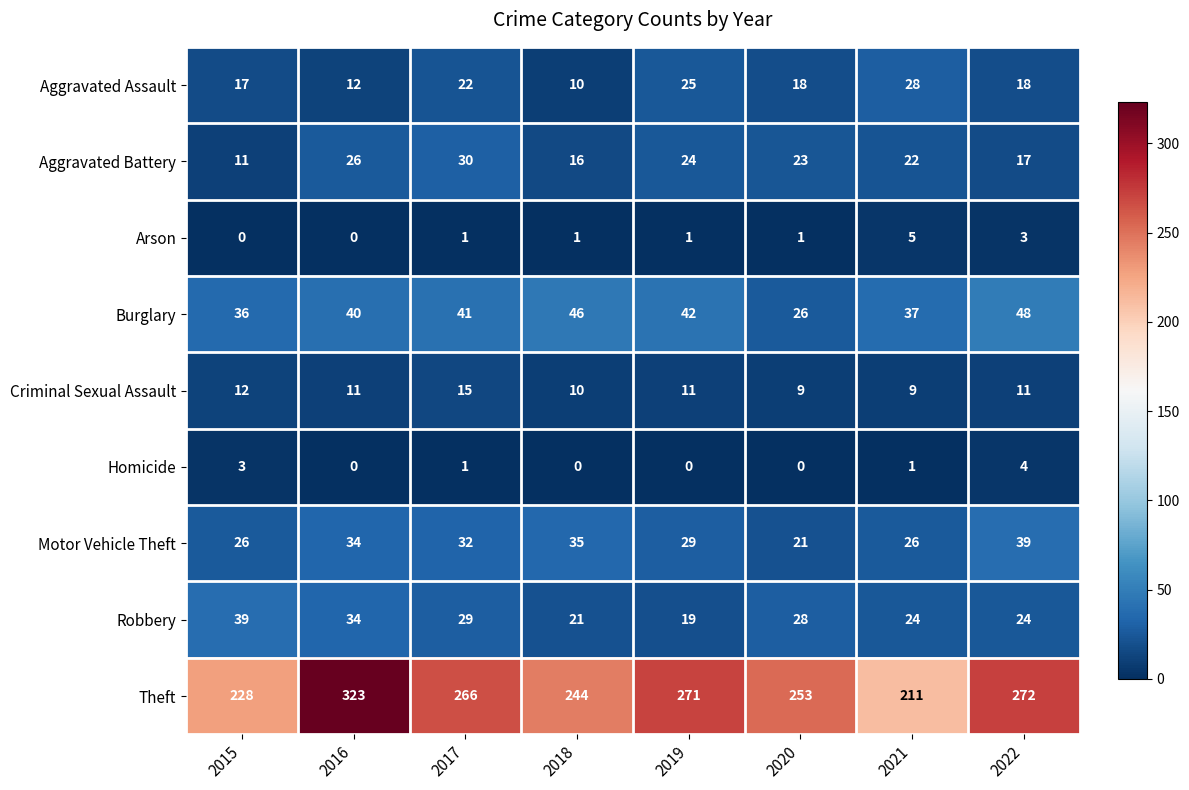

How many data points in Criminal Sexual Assault are less than 11?

3